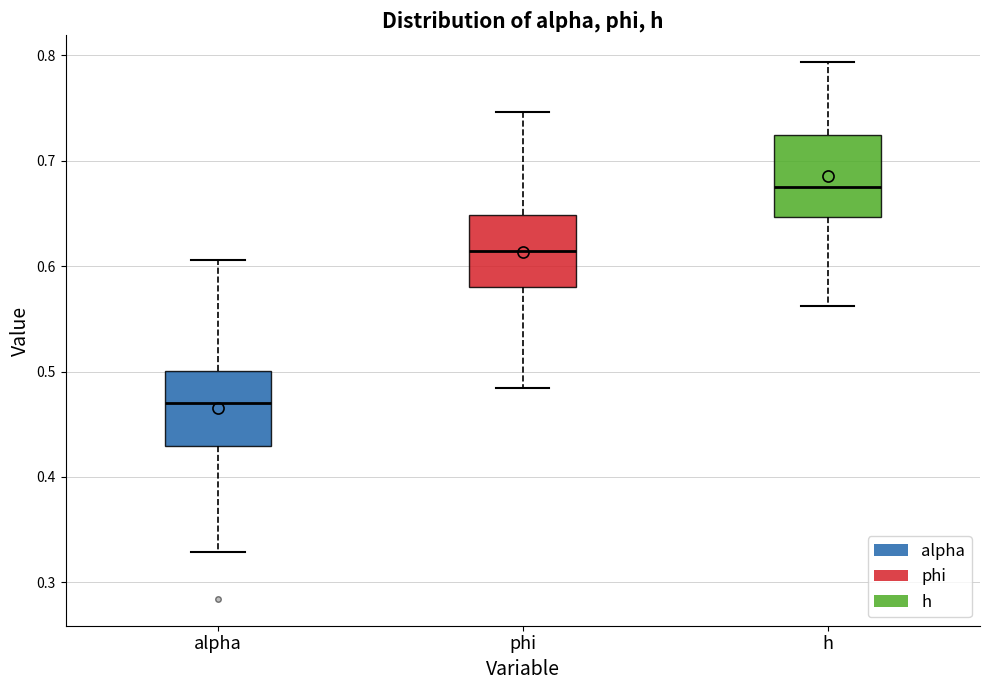

Which box has the highest median line?

h